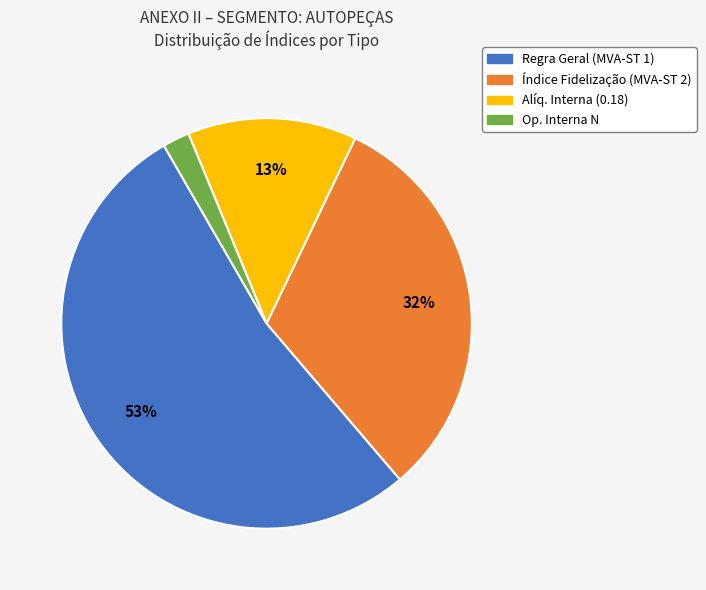

To the nearest percent, what percentage of the pie is Regra Geral (MVA-ST 1)?

53%